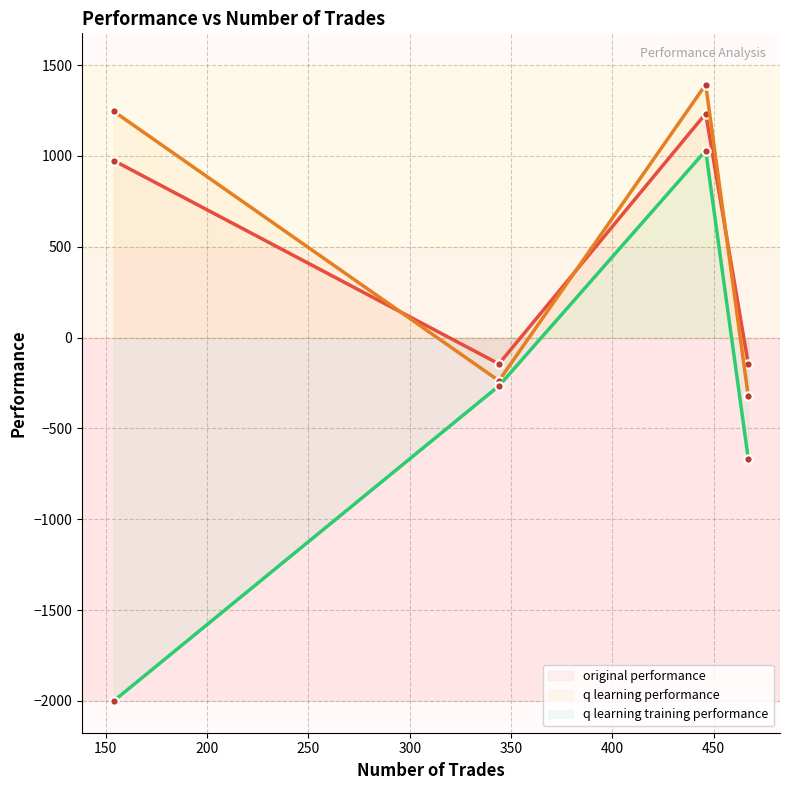

What is the smallest value displayed?

-2000.0